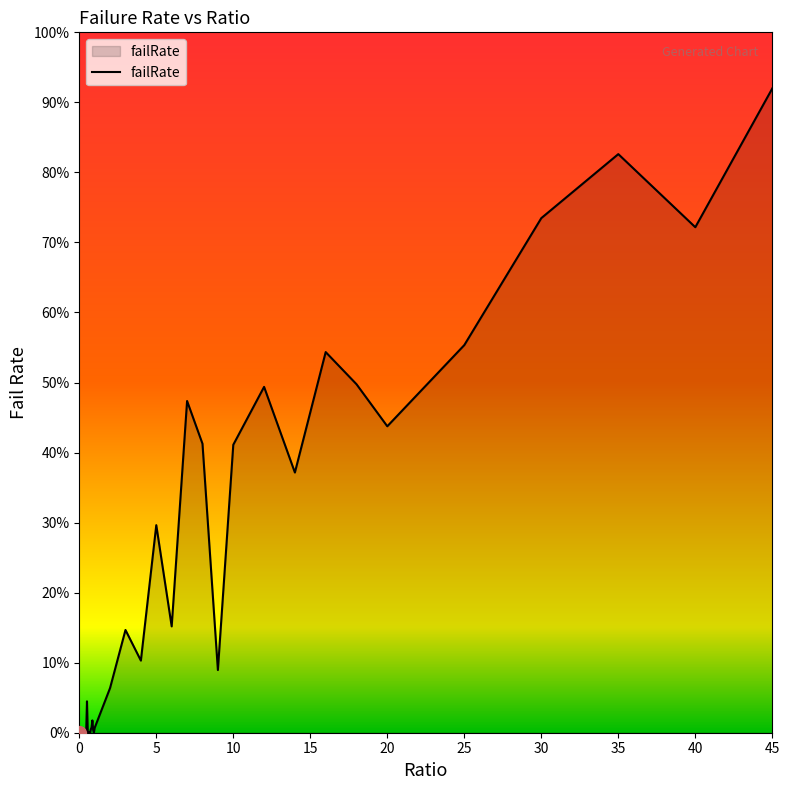

Does the chart display data point markers on the line(s)?

No